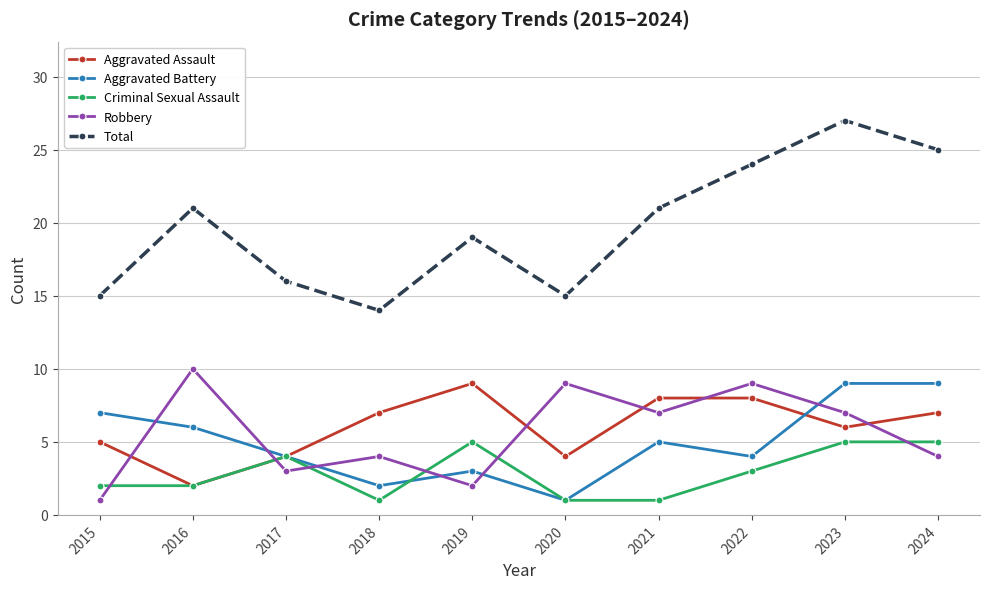

What is the difference between the second highest and minimum values in the Total series?

11